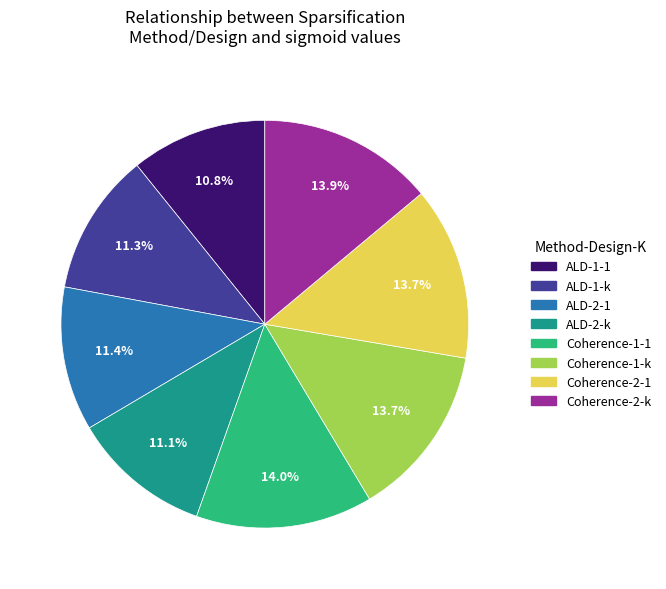

To the nearest percent, what is the combined percentage of Coherence-2-k and ALD-1-1?

25%